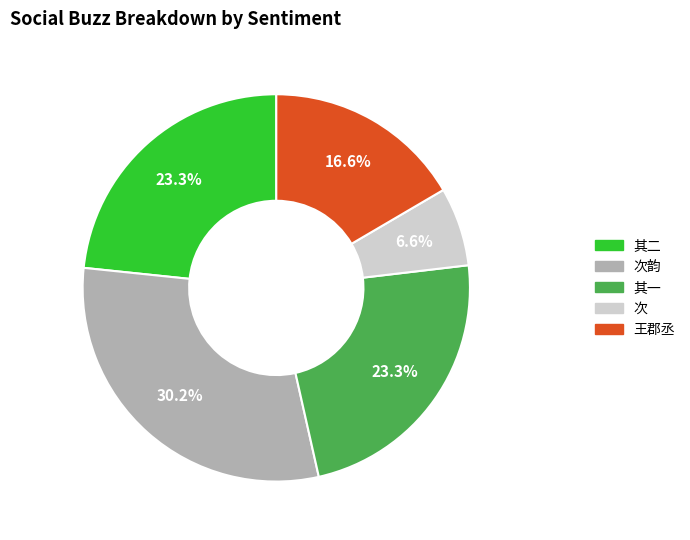

Is there a majority slice in this chart?

No